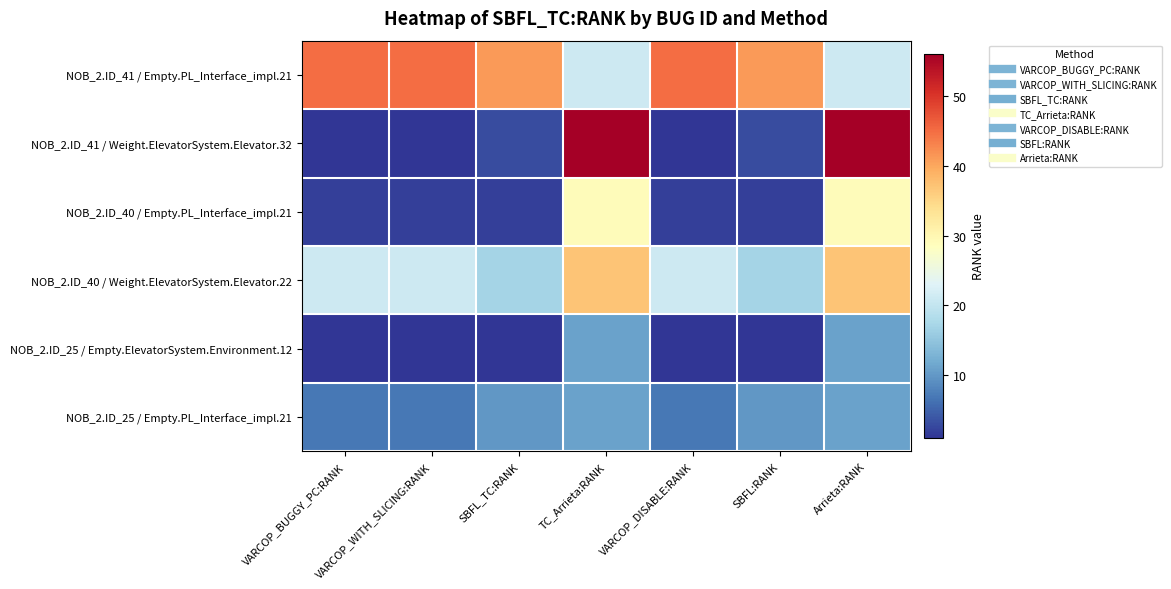

Reading left to right, what are all the values shown in this chart?

NOB_2.ID_41 / Empty.PL_Interface_impl.21: VARCOP_BUGGY_PC:RANK=45	VARCOP_WITH_SLICING:RANK=45	SBFL_TC:RANK=41	TC_Arrieta:RANK=21	VARCOP_DISABLE:RANK=45	SBFL:RANK=41	Arrieta:RANK=21
NOB_2.ID_41 / Weight.ElevatorSystem.Elevator.32: VARCOP_BUGGY_PC:RANK=1	VARCOP_WITH_SLICING:RANK=1	SBFL_TC:RANK=3	TC_Arrieta:RANK=56	VARCOP_DISABLE:RANK=1	SBFL:RANK=3	Arrieta:RANK=56
NOB_2.ID_40 / Empty.PL_Interface_impl.21: VARCOP_BUGGY_PC:RANK=2	VARCOP_WITH_SLICING:RANK=2	SBFL_TC:RANK=2	TC_Arrieta:RANK=29	VARCOP_DISABLE:RANK=2	SBFL:RANK=2	Arrieta:RANK=29
NOB_2.ID_40 / Weight.ElevatorSystem.Elevator.22: VARCOP_BUGGY_PC:RANK=21	VARCOP_WITH_SLICING:RANK=21	SBFL_TC:RANK=17	TC_Arrieta:RANK=37	VARCOP_DISABLE:RANK=21	SBFL:RANK=17	Arrieta:RANK=37
NOB_2.ID_25 / Empty.ElevatorSystem.Environment.12: VARCOP_BUGGY_PC:RANK=1	VARCOP_WITH_SLICING:RANK=1	SBFL_TC:RANK=1	TC_Arrieta:RANK=11	VARCOP_DISABLE:RANK=1	SBFL:RANK=1	Arrieta:RANK=11
NOB_2.ID_25 / Empty.PL_Interface_impl.21: VARCOP_BUGGY_PC:RANK=7	VARCOP_WITH_SLICING:RANK=7	SBFL_TC:RANK=10	TC_Arrieta:RANK=11	VARCOP_DISABLE:RANK=7	SBFL:RANK=10	Arrieta:RANK=11